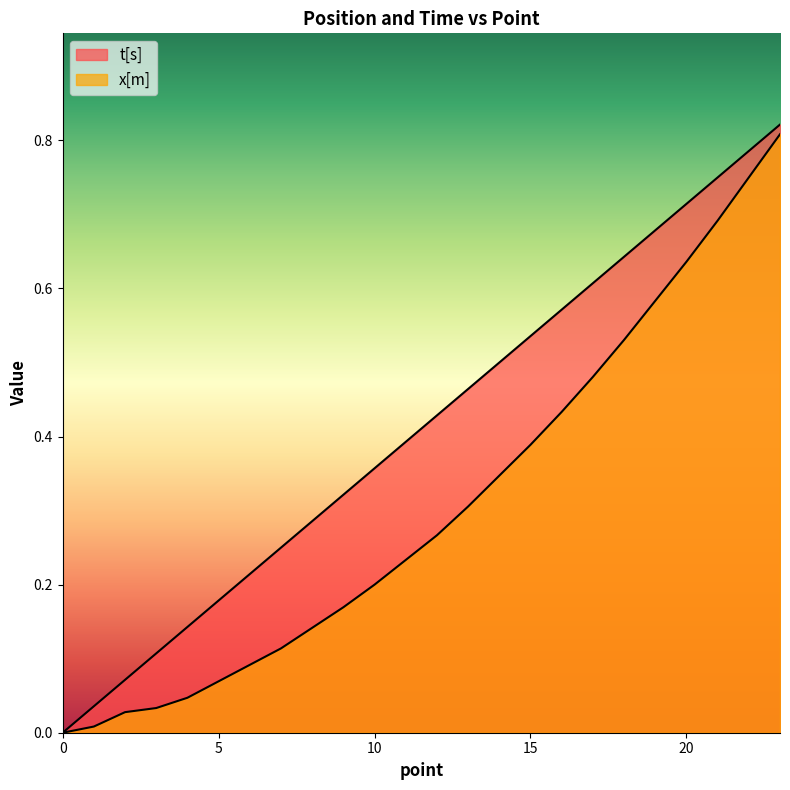

How many data points in t[s] are above 0?

23